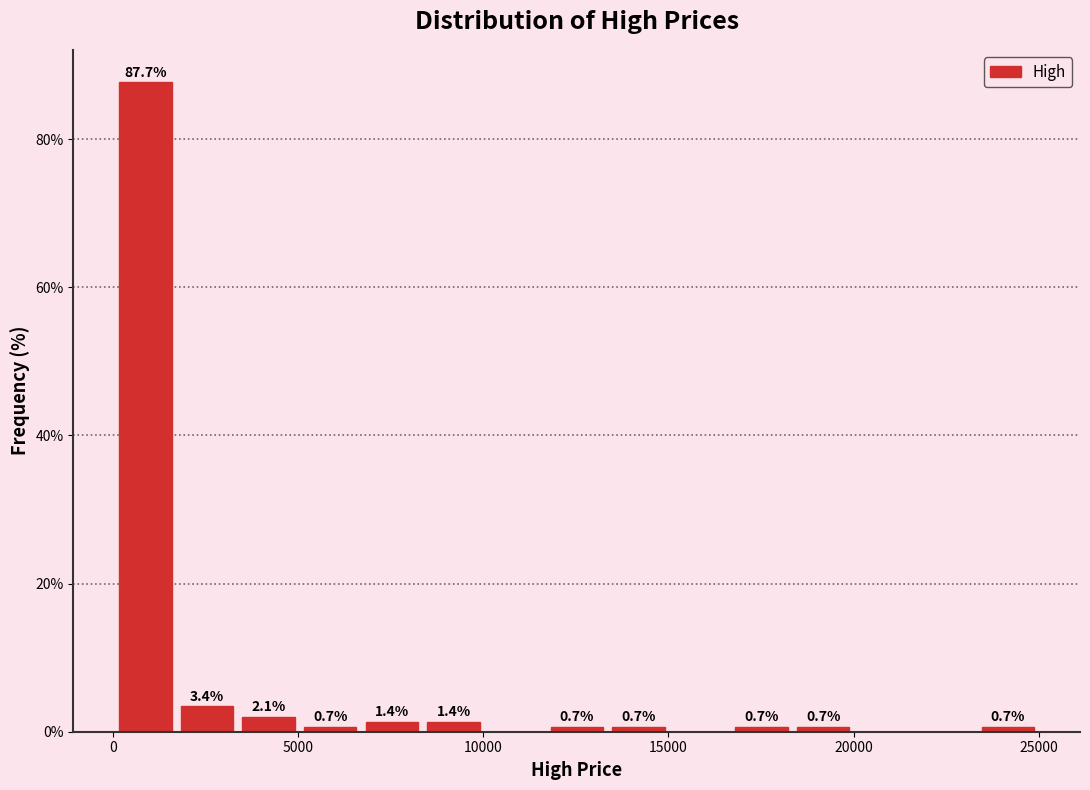

Around what value on the x-axis is the tallest bar? Give the approximate position of its centre, as read against the axis.

1000